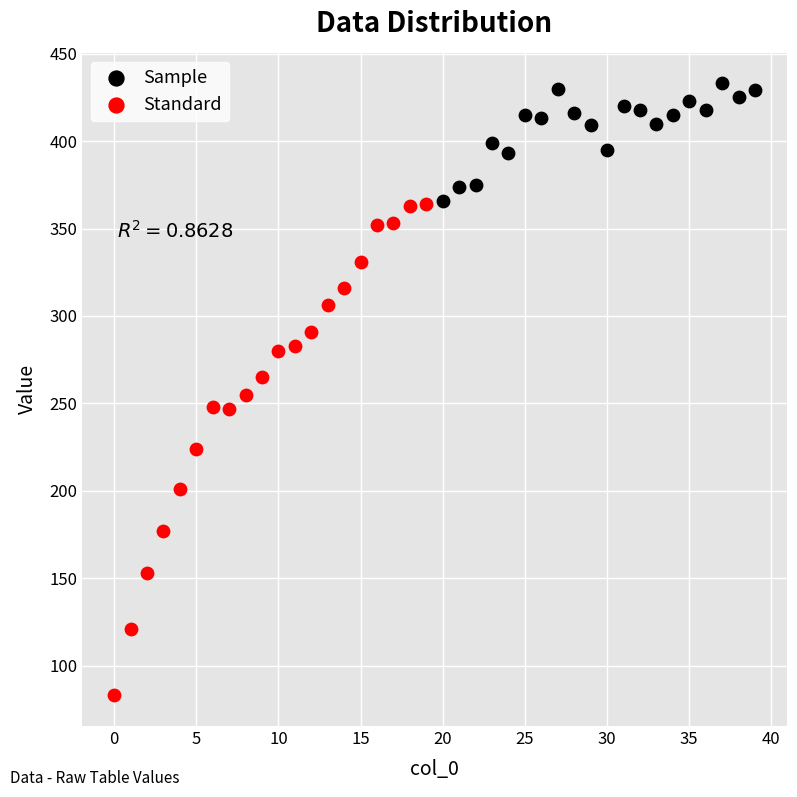

Which series reaches the minimum Y coordinate?

Standard